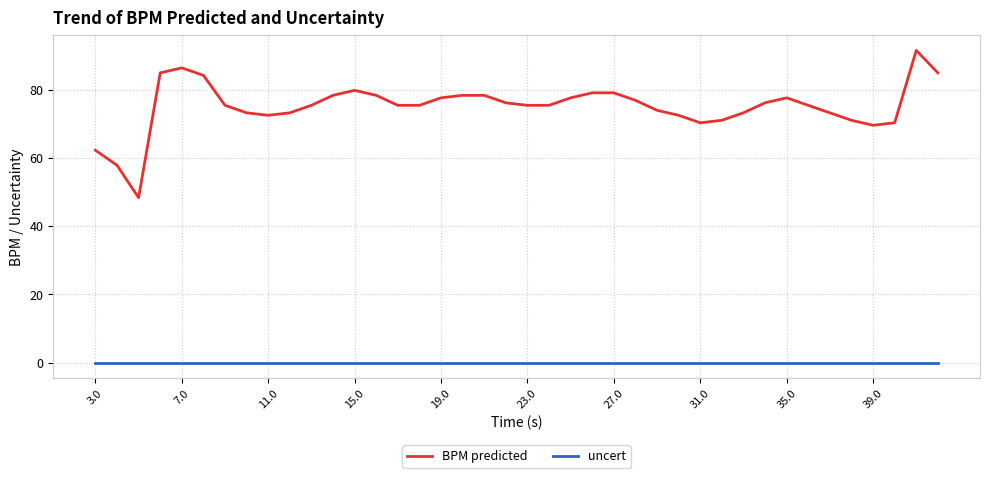

What is the highest value of the BPM predicted series?

91.6